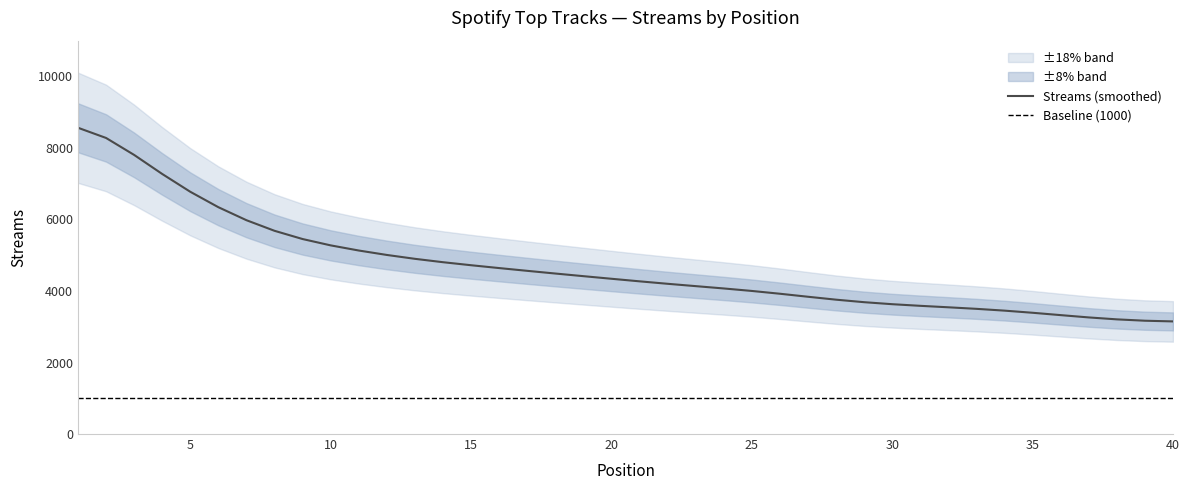

List the labels in order of value, smallest first.

40, 39, 38, 37, 36, 35, 34, 33, 32, 31, 30, 29, 28, 27, 26, 25, 24, 23, 22, 21, 20, 19, 18, 17, 16, 15, 14, 13, 12, 11, 10, 9, 8, 7, 6, 5, 4, 3, 2, 1